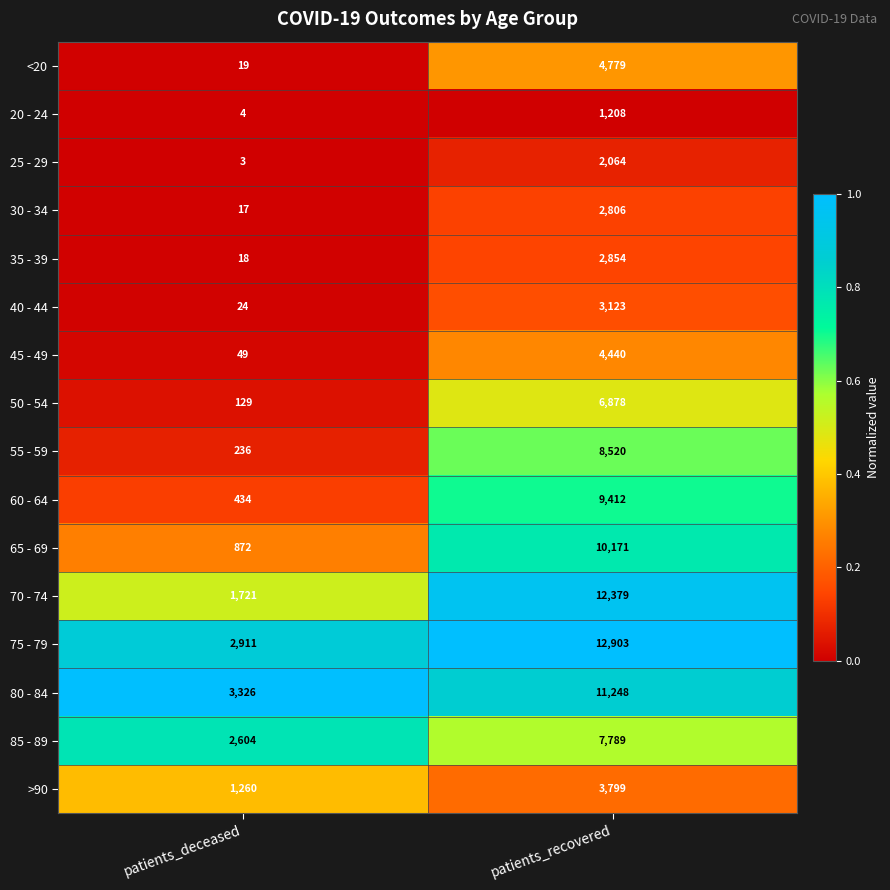

At patients_deceased, list the series in order from largest to smallest.

80 - 84, 75 - 79, 85 - 89, 70 - 74, >90, 65 - 69, 60 - 64, 55 - 59, 50 - 54, 45 - 49, 40 - 44, <20, 35 - 39, 30 - 34, 20 - 24, 25 - 29